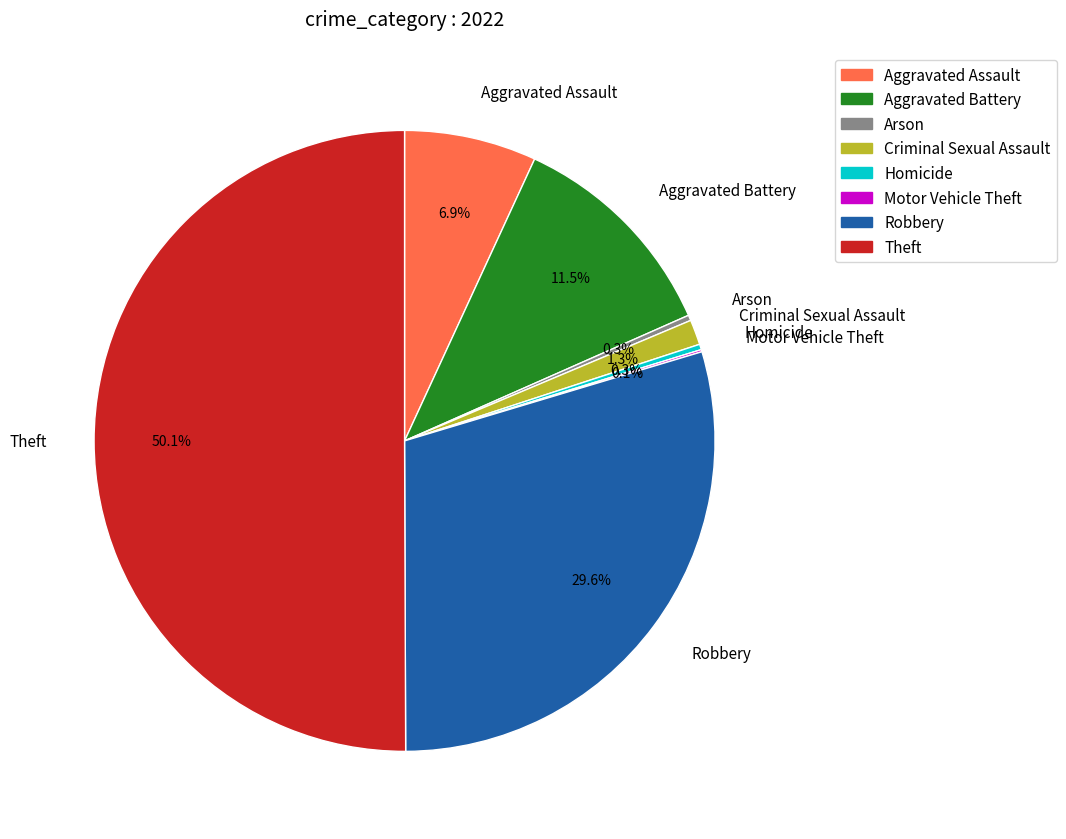

Between Aggravated Assault and Theft, which is larger?

Theft